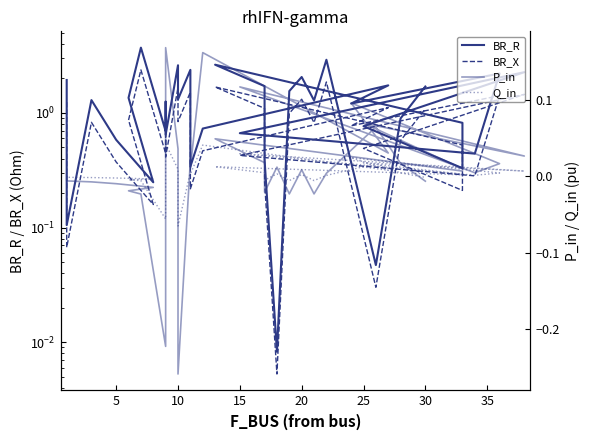

Count the number of categories in the chart.

35